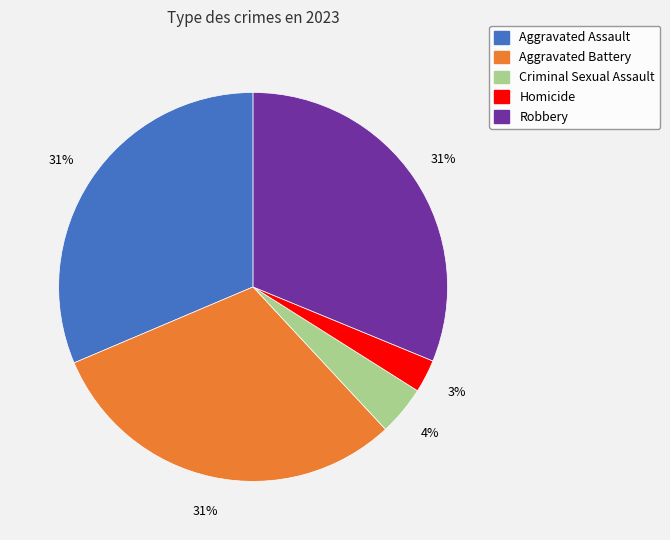

How many segments does this pie chart have?

5